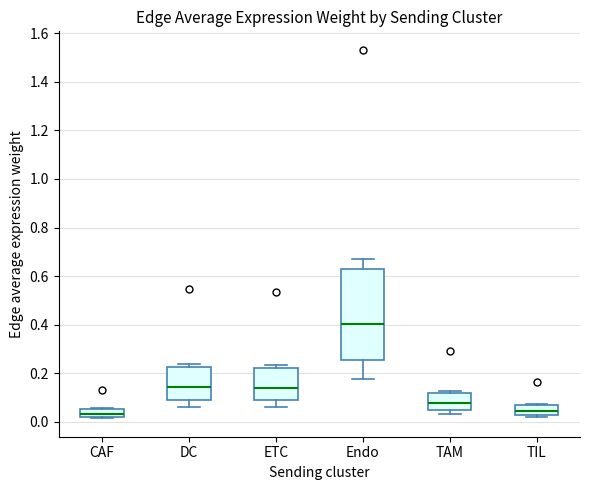

Where is the lower edge of the box for TIL on the y-axis? The values are not printed on the chart, so give them approximately, as read against the axis.

0.02